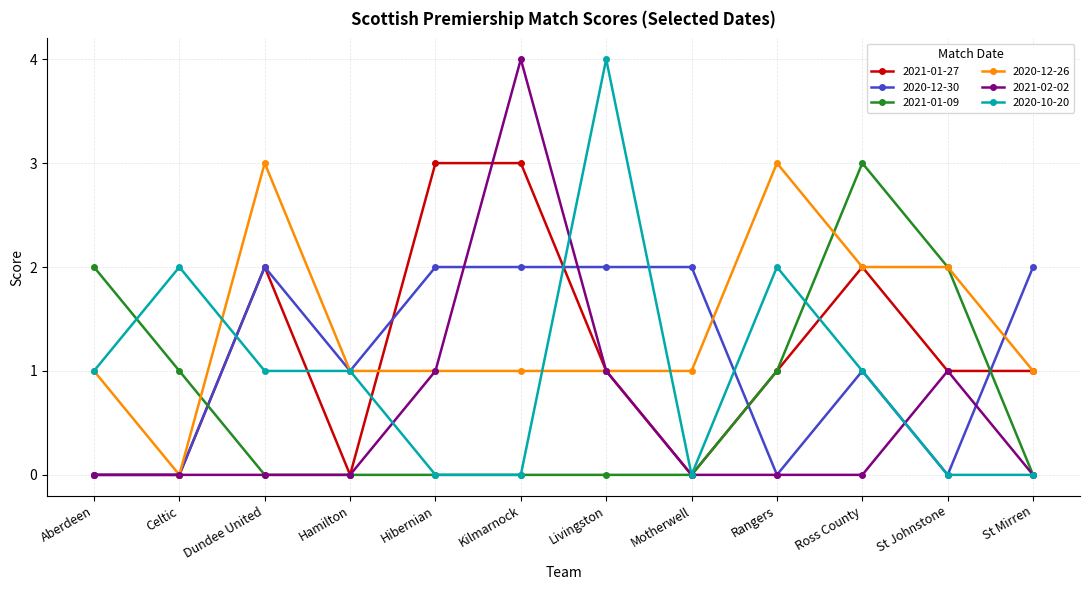

How many times do 2020-12-30 and 2021-01-09 cross each other?

3